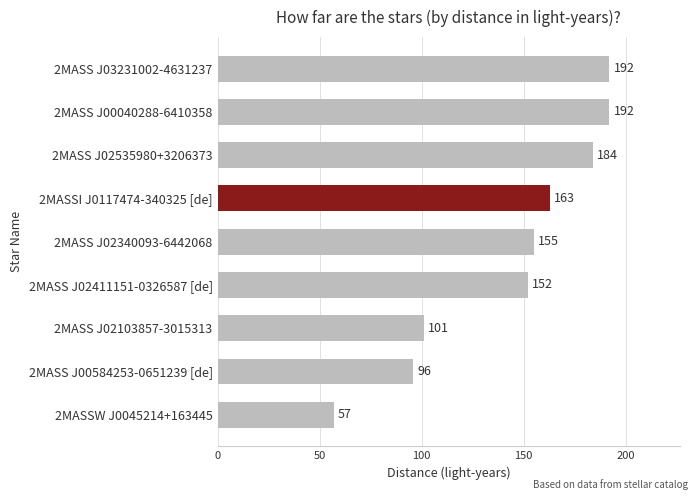

Count the number of categories in the chart.

9